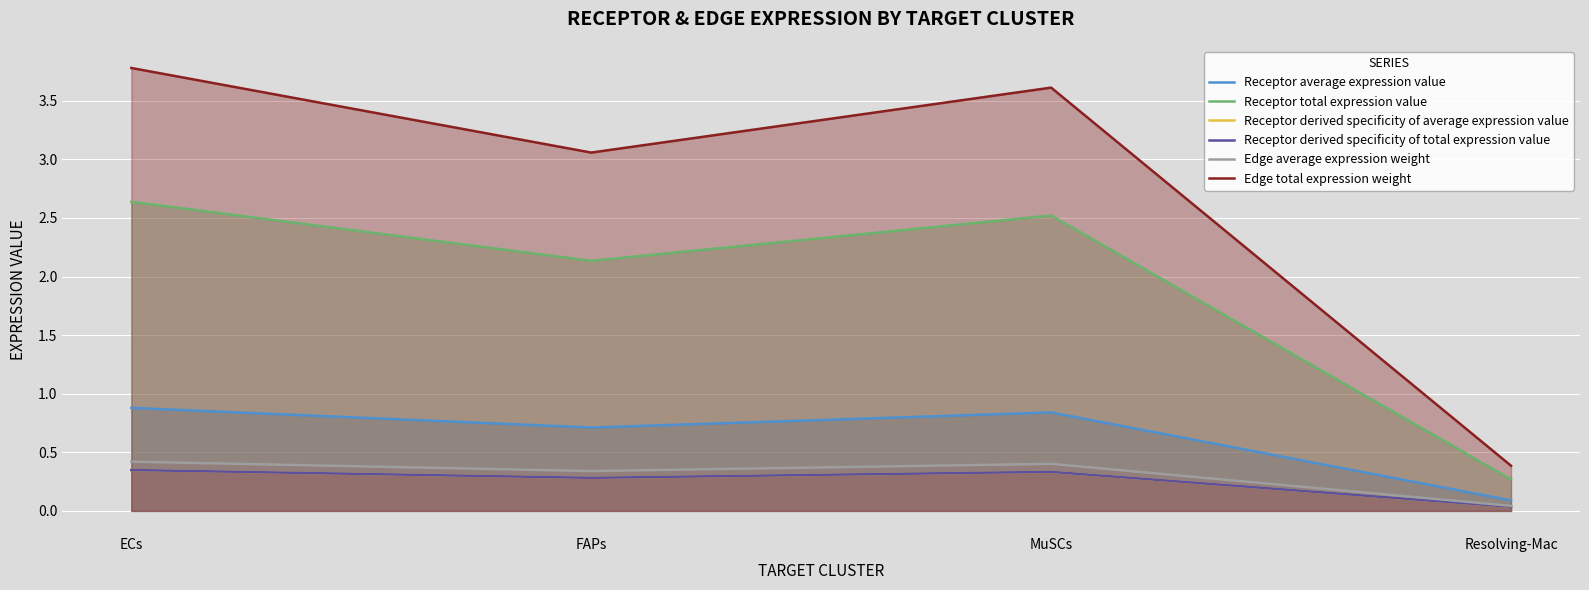

Which series has the largest total across all categories?

Edge total expression weight